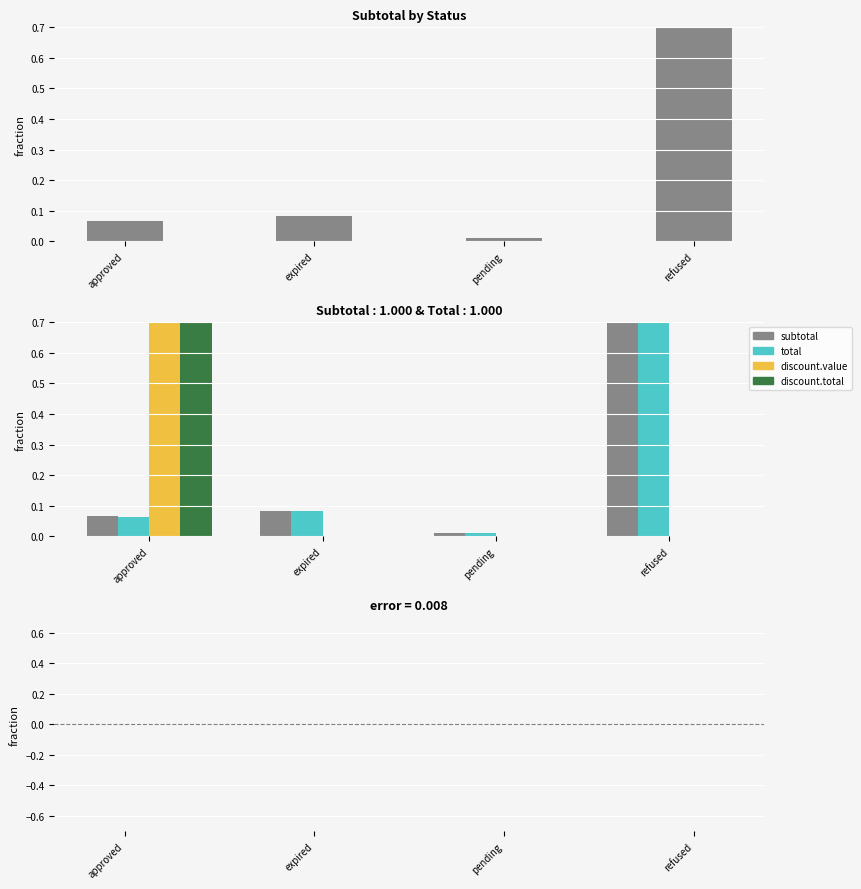

Reading right to left, extract all data points from this chart.

subtotal: 0.8	0.0	0.1	0.1
total: 0.8	0.0	0.1	0.1
discount.value: 0.0	0.0	0.0	1.0
discount.total: 0.0	0.0	0.0	1.0
total - subtotal: 0.0	0.0	0.0	-0.0